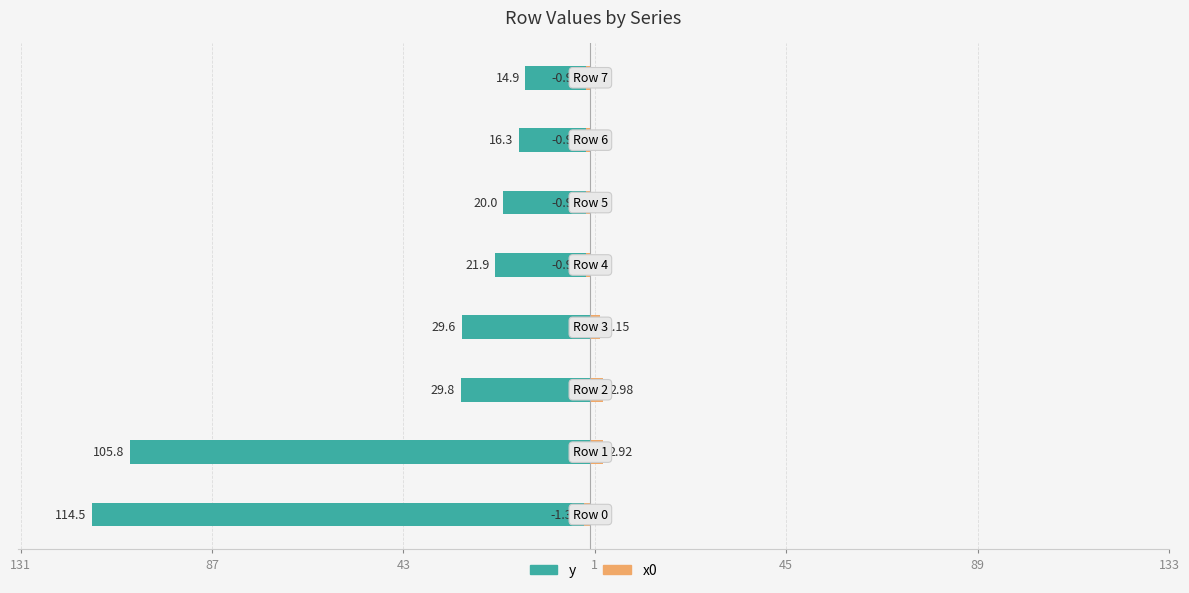

At which category is the sum across all series the highest?

7